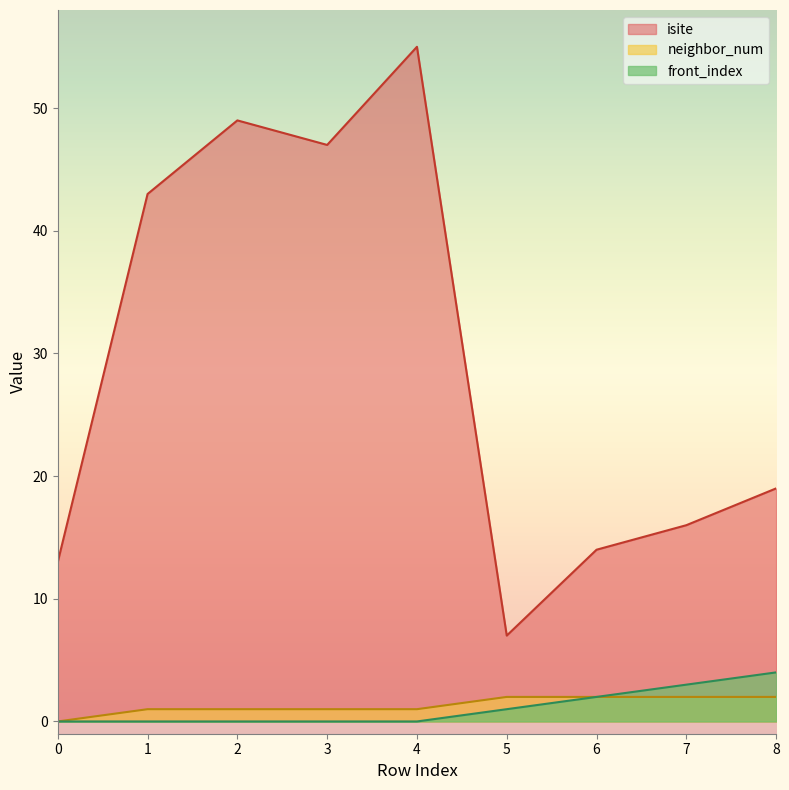

Which label corresponds to the largest value in the chart?

4